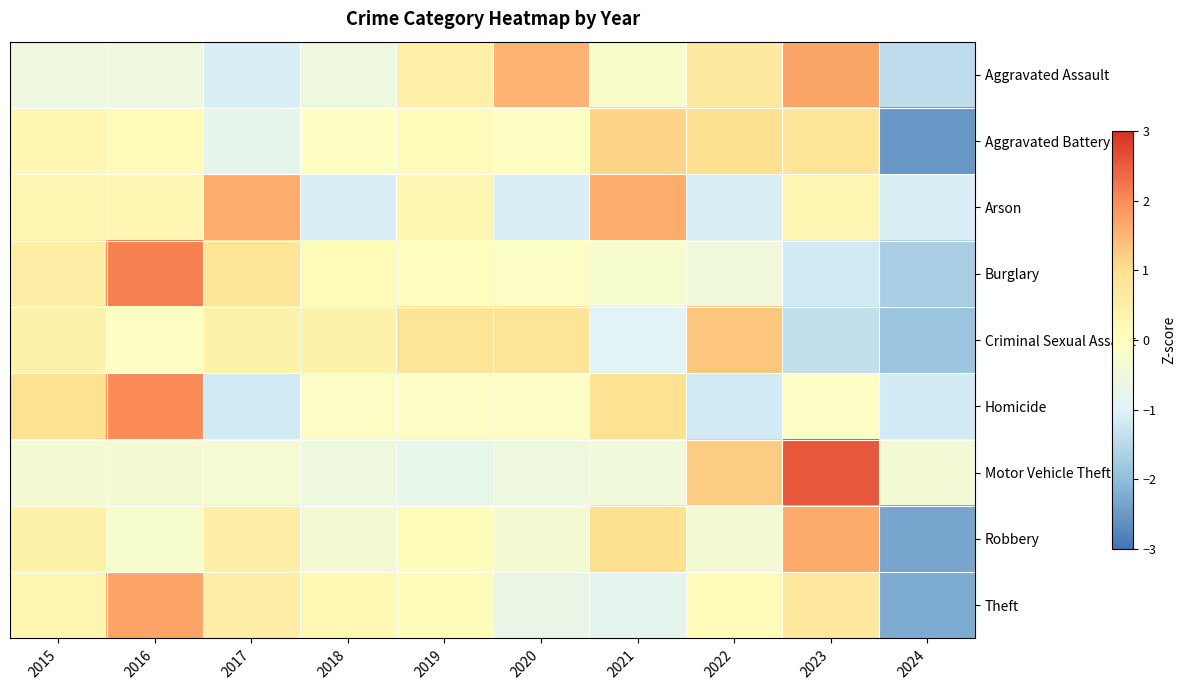

Reading right to left, transcribe all the data shown in this chart.

Aggravated Assault: 2024=-1.4	2023=1.7	2022=0.7	2021=-0.2	2020=1.5	2019=0.5	2018=-0.6	2017=-1.1	2016=-0.6	2015=-0.6
Aggravated Battery: 2024=-2.5	2023=0.8	2022=1.0	2021=1.1	2020=-0.0	2019=0.1	2018=-0.0	2017=-0.8	2016=0.1	2015=0.2
Arson: 2024=-1.1	2023=0.3	2022=-1.1	2021=1.6	2020=-1.1	2019=0.3	2018=-1.1	2017=1.6	2016=0.3	2015=0.3
Burglary: 2024=-1.7	2023=-1.2	2022=-0.5	2021=-0.2	2020=-0.1	2019=0.0	2018=0.2	2017=0.8	2016=2.1	2015=0.6
Criminal Sexual Assault: 2024=-1.9	2023=-1.4	2022=1.3	2021=-0.9	2020=0.9	2019=0.9	2018=0.4	2017=0.4	2016=-0.0	2015=0.4
Homicide: 2024=-1.2	2023=-0.1	2022=-1.2	2021=1.0	2020=-0.1	2019=-0.1	2018=-0.1	2017=-1.2	2016=2.0	2015=1.0
Motor Vehicle Theft: 2024=-0.4	2023=2.6	2022=1.2	2021=-0.5	2020=-0.6	2019=-0.7	2018=-0.6	2017=-0.3	2016=-0.4	2015=-0.4
Robbery: 2024=-2.3	2023=1.6	2022=-0.4	2021=1.0	2020=-0.4	2019=0.1	2018=-0.4	2017=0.5	2016=-0.2	2015=0.4
Theft: 2024=-2.2	2023=0.7	2022=0.1	2021=-0.8	2020=-0.7	2019=0.1	2018=0.2	2017=0.5	2016=1.7	2015=0.3